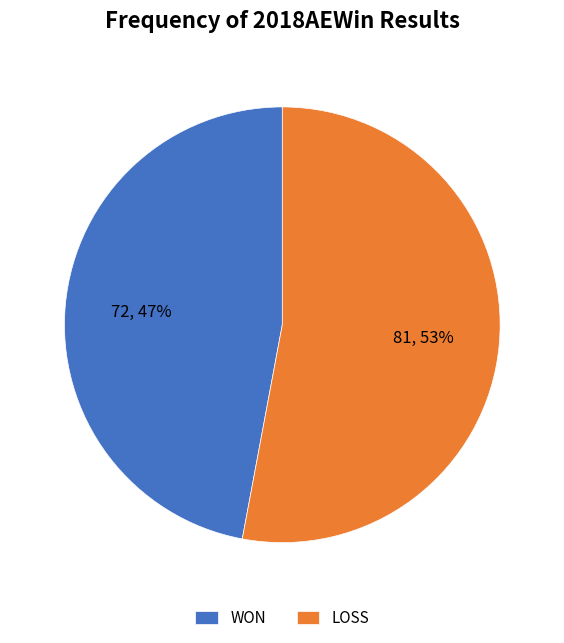

Rank the categories by value from highest to lowest.

LOSS, WON